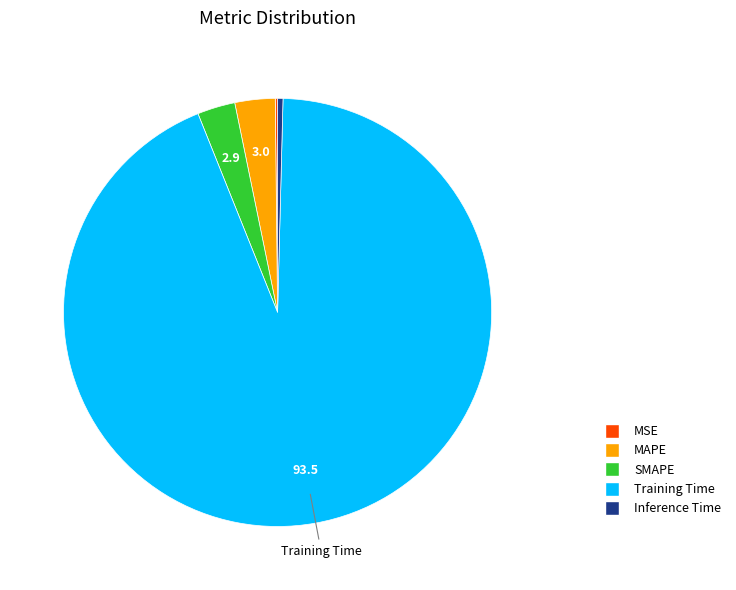

Which category has the biggest portion of the pie?

Training Time